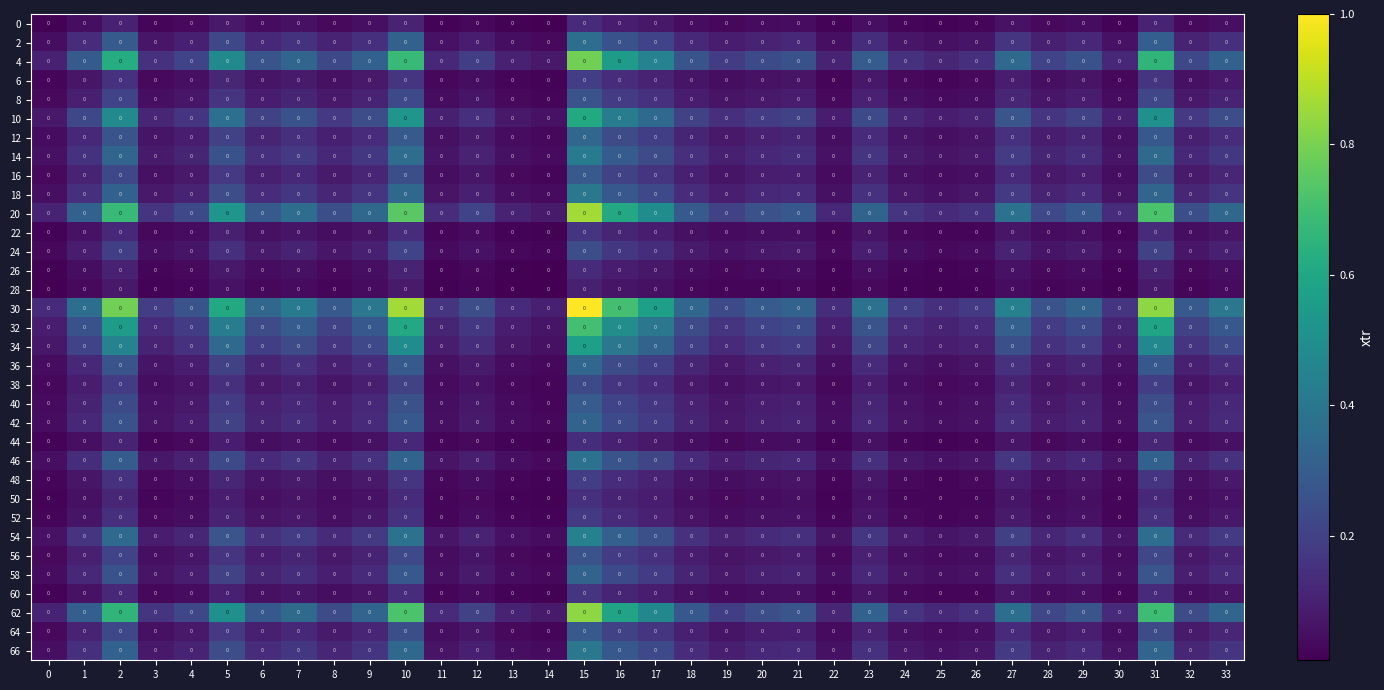

Count the 6 values in the range 0 to 1.

34